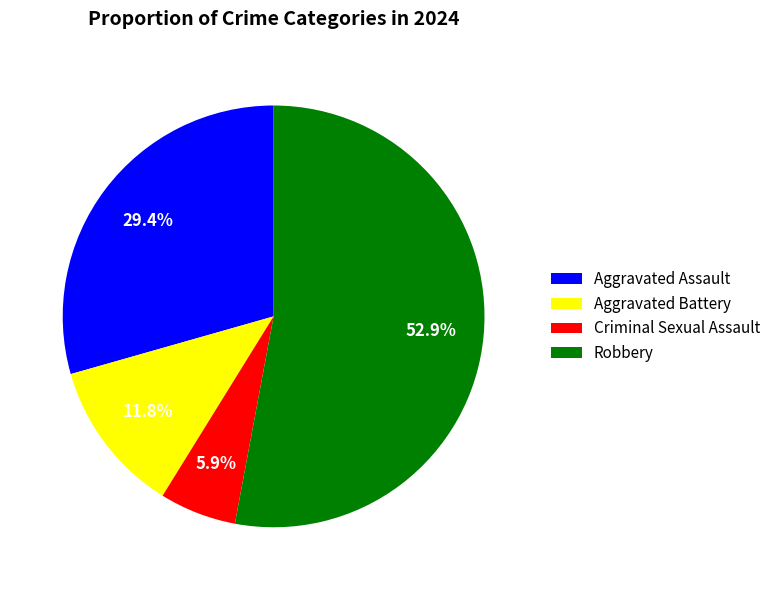

To the nearest percent, what portion does Aggravated Battery represent?

12%